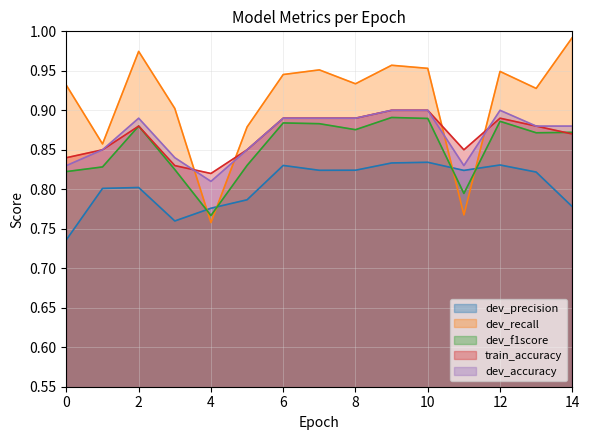

Reading right to left, list all the values displayed in this chart.

dev_precision: 14=0.8	13=0.8	12=0.8	11=0.8	10=0.8	9=0.8	8=0.8	7=0.8	6=0.8	5=0.8	4=0.8	3=0.8	2=0.8	1=0.8	0=0.7
dev_recall: 14=1.0	13=0.9	12=0.9	11=0.8	10=1.0	9=1.0	8=0.9	7=1.0	6=0.9	5=0.9	4=0.8	3=0.9	2=1.0	1=0.9	0=0.9
dev_f1score: 14=0.9	13=0.9	12=0.9	11=0.8	10=0.9	9=0.9	8=0.9	7=0.9	6=0.9	5=0.8	4=0.8	3=0.8	2=0.9	1=0.8	0=0.8
train_accuracy: 14=0.9	13=0.9	12=0.9	11=0.8	10=0.9	9=0.9	8=0.9	7=0.9	6=0.9	5=0.8	4=0.8	3=0.8	2=0.9	1=0.8	0=0.8
dev_accuracy: 14=0.9	13=0.9	12=0.9	11=0.8	10=0.9	9=0.9	8=0.9	7=0.9	6=0.9	5=0.8	4=0.8	3=0.8	2=0.9	1=0.8	0=0.8